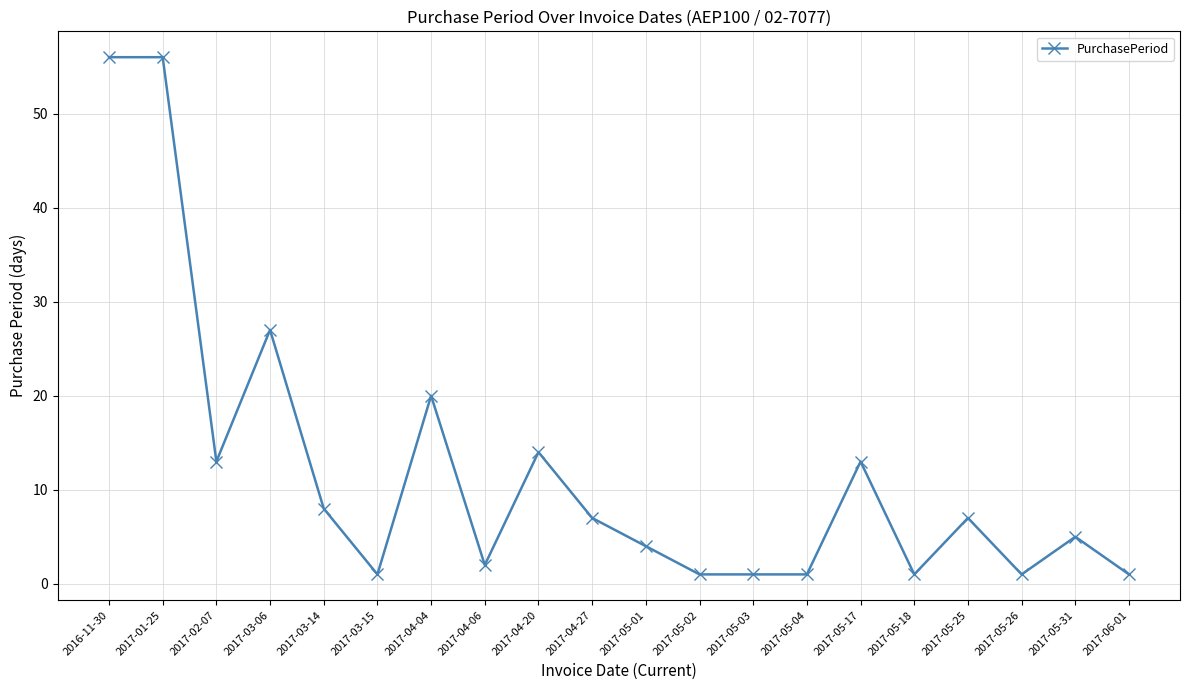

How many values are below 7?

10